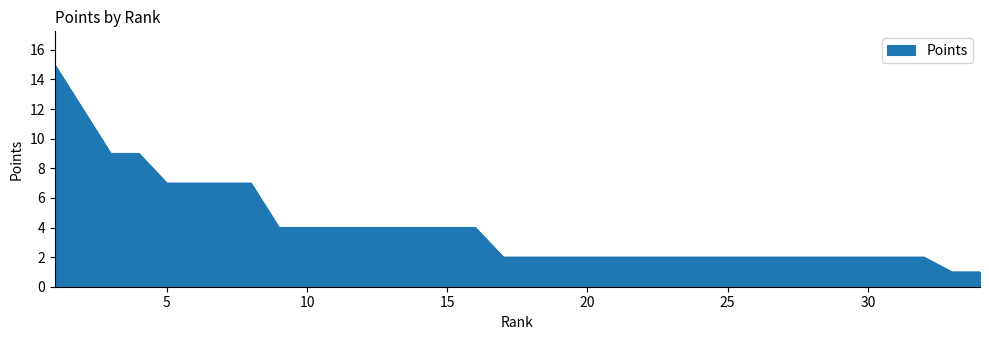

What is the average value?

4